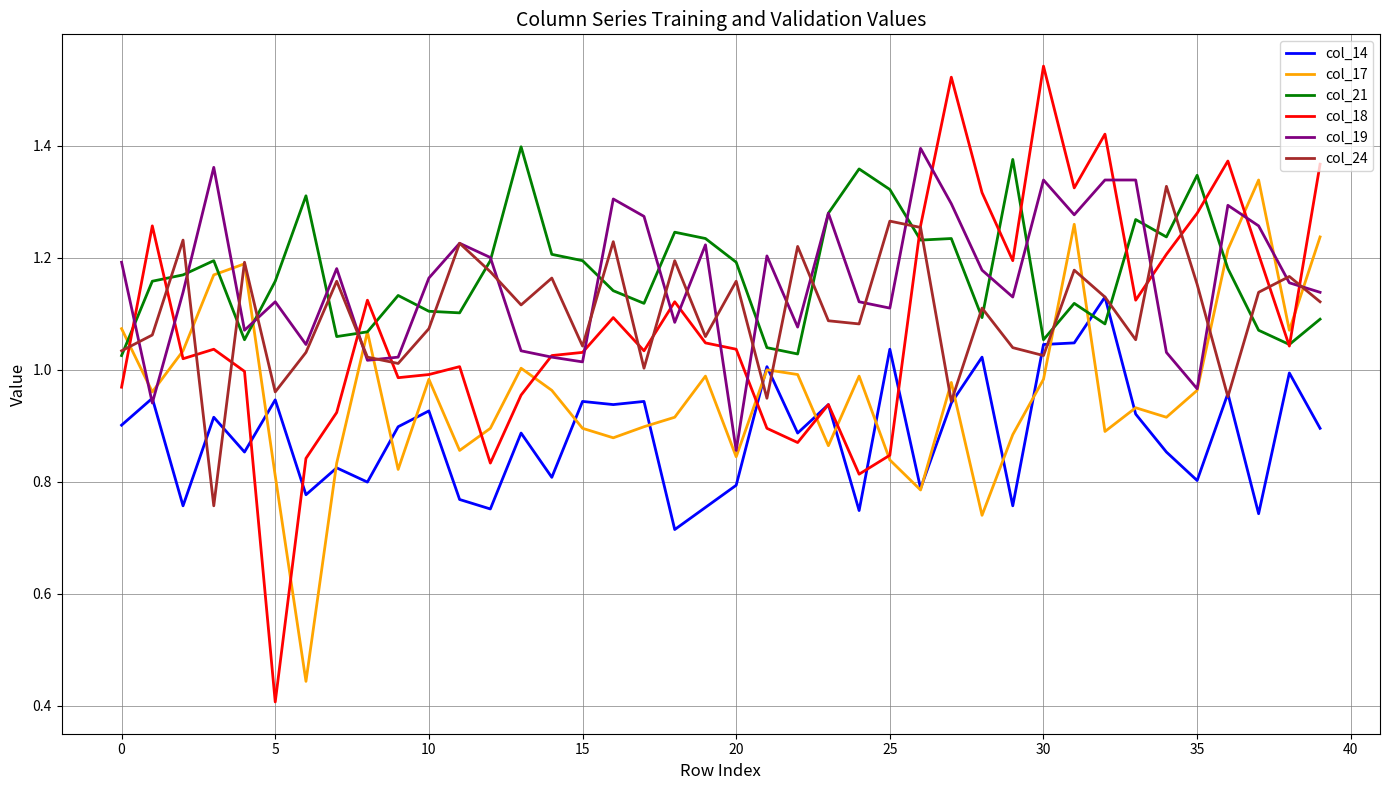

Which series has the largest range (max minus min)?

col_18